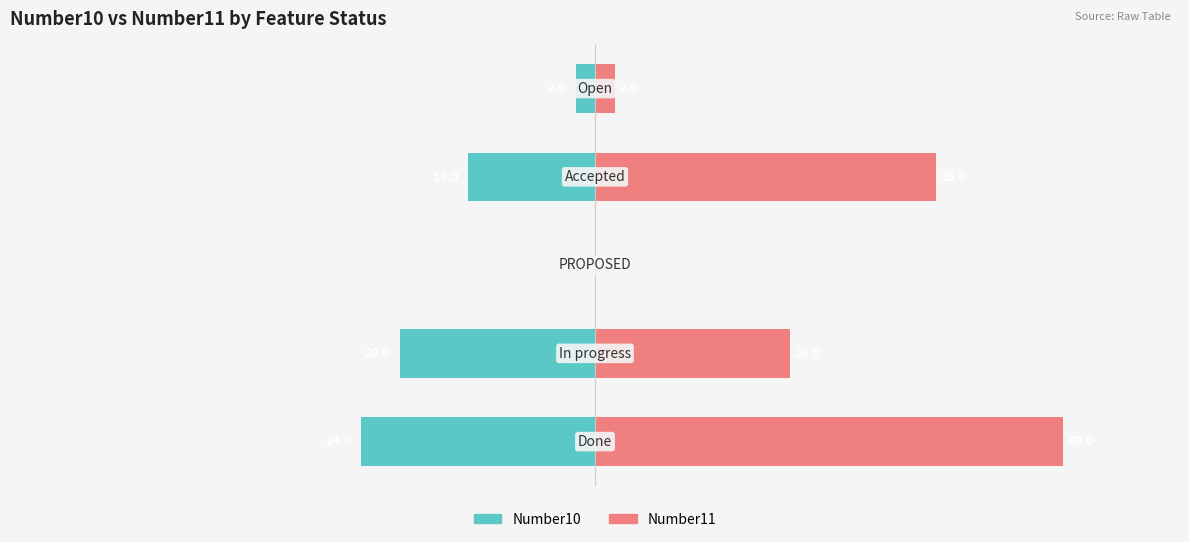

Reading left to right, list all the values displayed in this chart.

Number10: -24	-20	0	-13	-2
Number11: 48	20	0	35	2